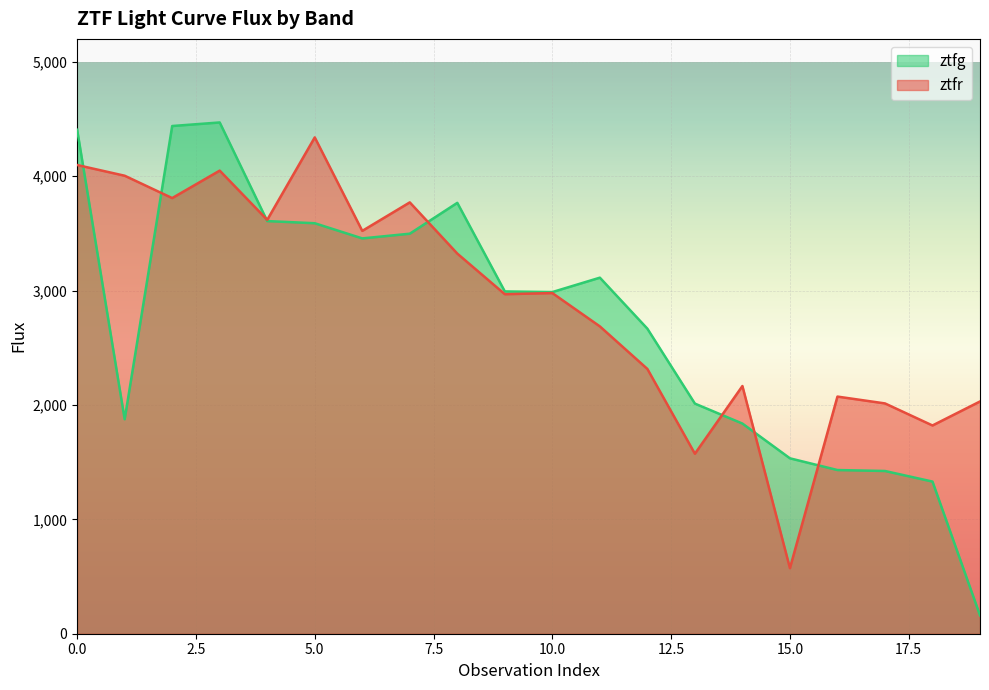

What is the average value of the ztfg series?

2729.4